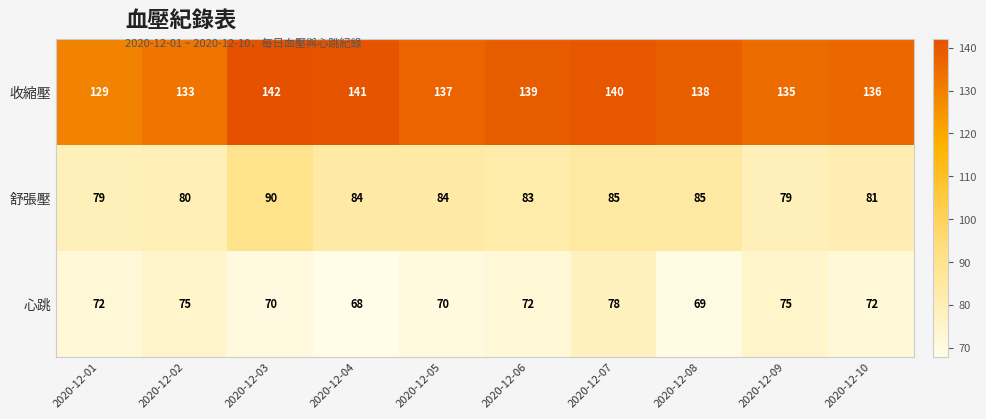

True or false: 舒張壓 has a value of 80 at 2020-12-02.

True